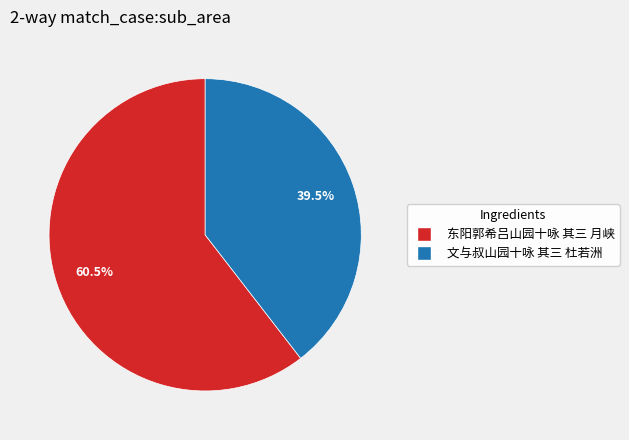

To the nearest percent, what is the difference between the 文与叔山园十咏 其三 杜若洲 and 东阳郭希吕山园十咏 其三 月峡 slice percentages?

21%